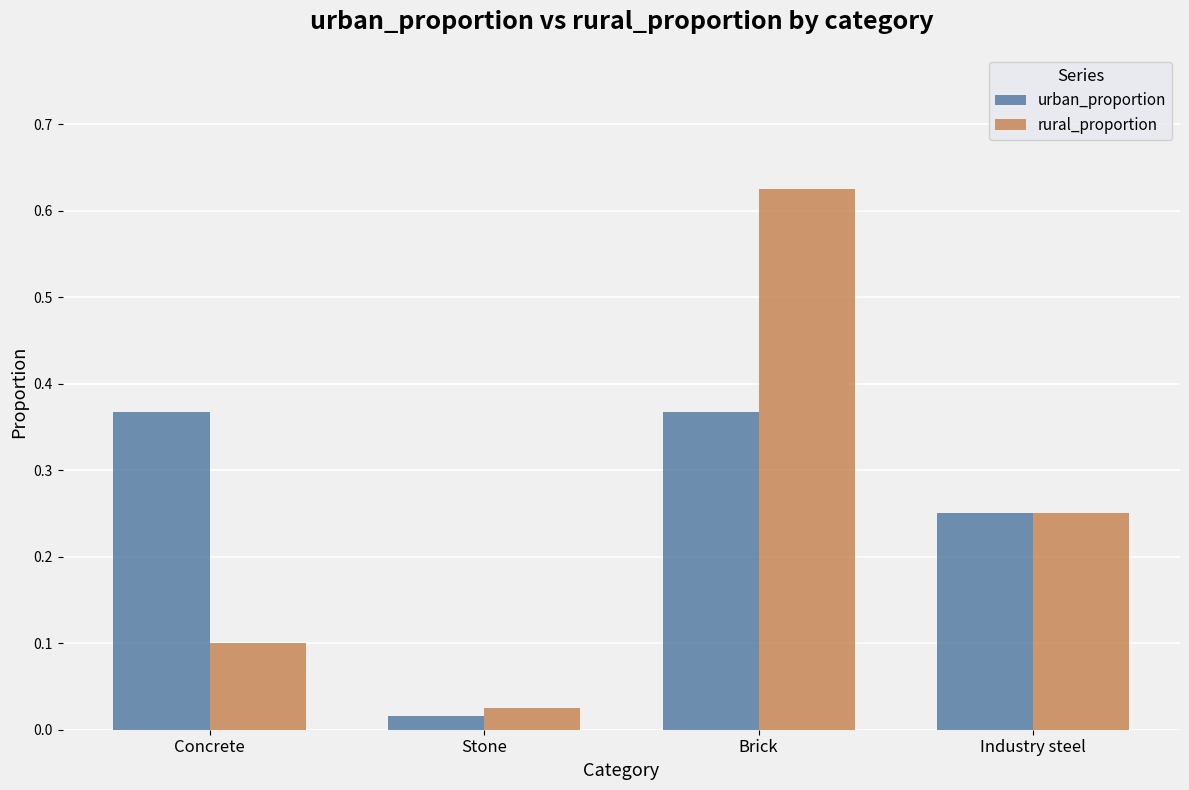

What is the sum of all rural_proportion values?

1.0